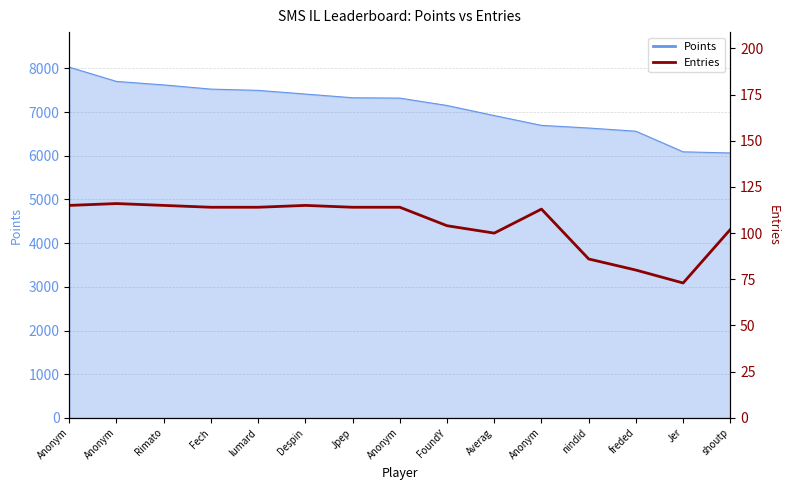

Between freded and Rimato, which is larger?

Rimato